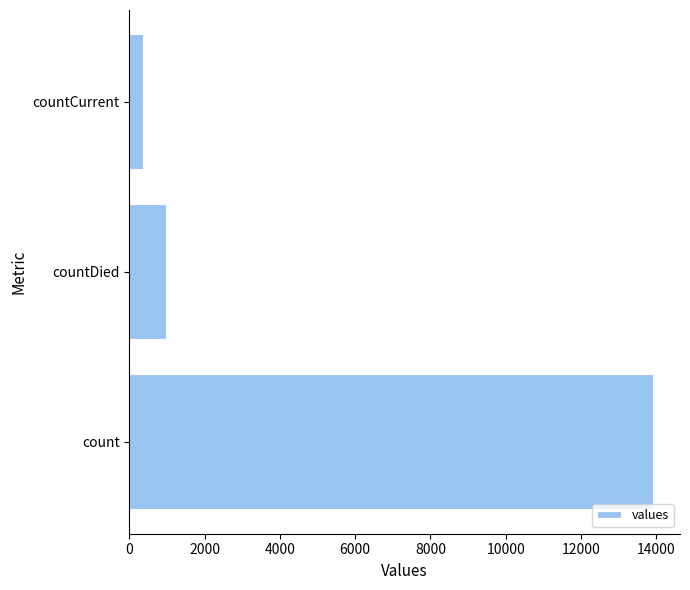

Count the number of categories in the chart.

3